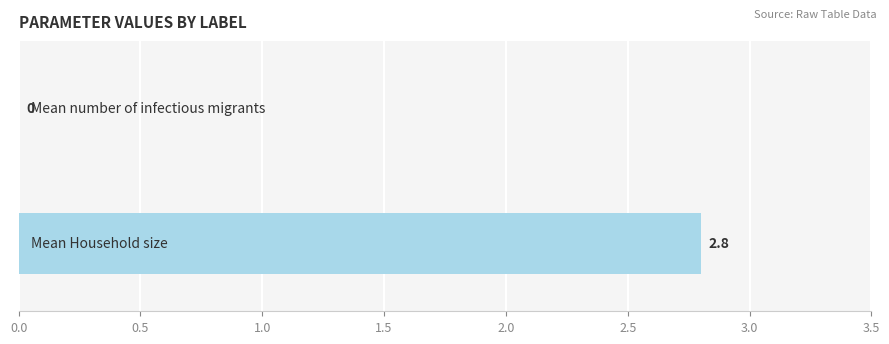

What is the greatest value displayed?

2.8